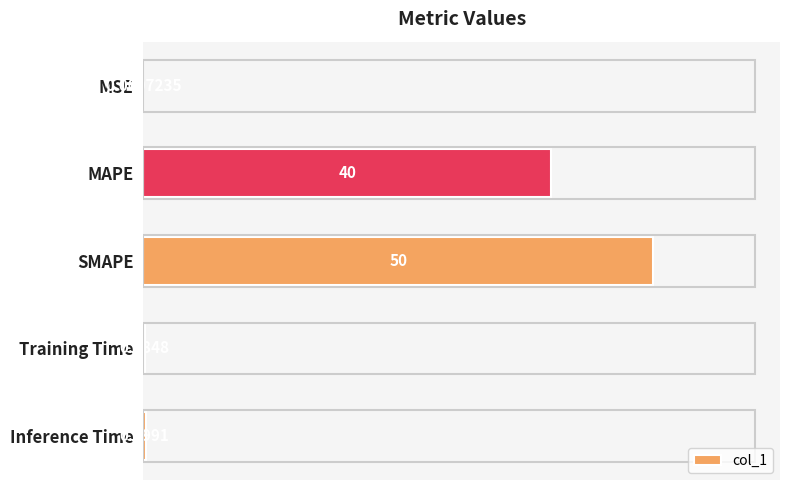

Does the chart contain stacked bars?

No